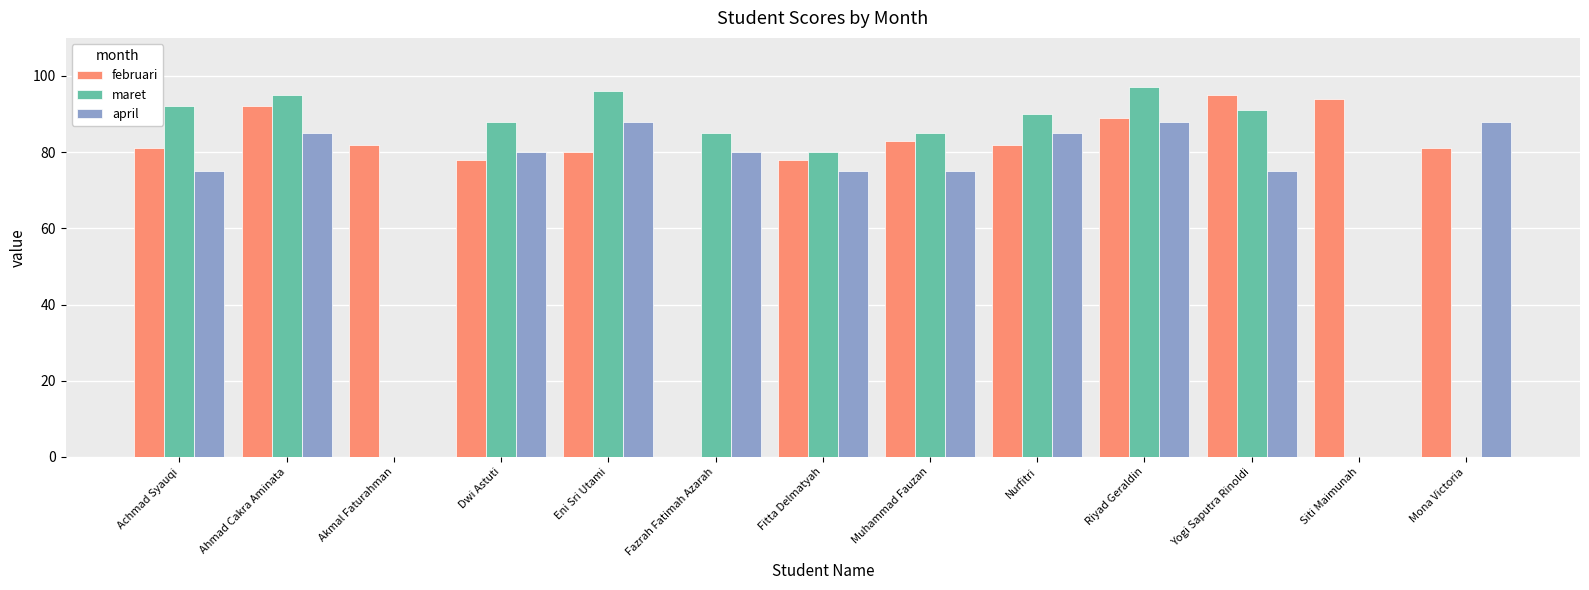

Count the number of categories in the chart.

13